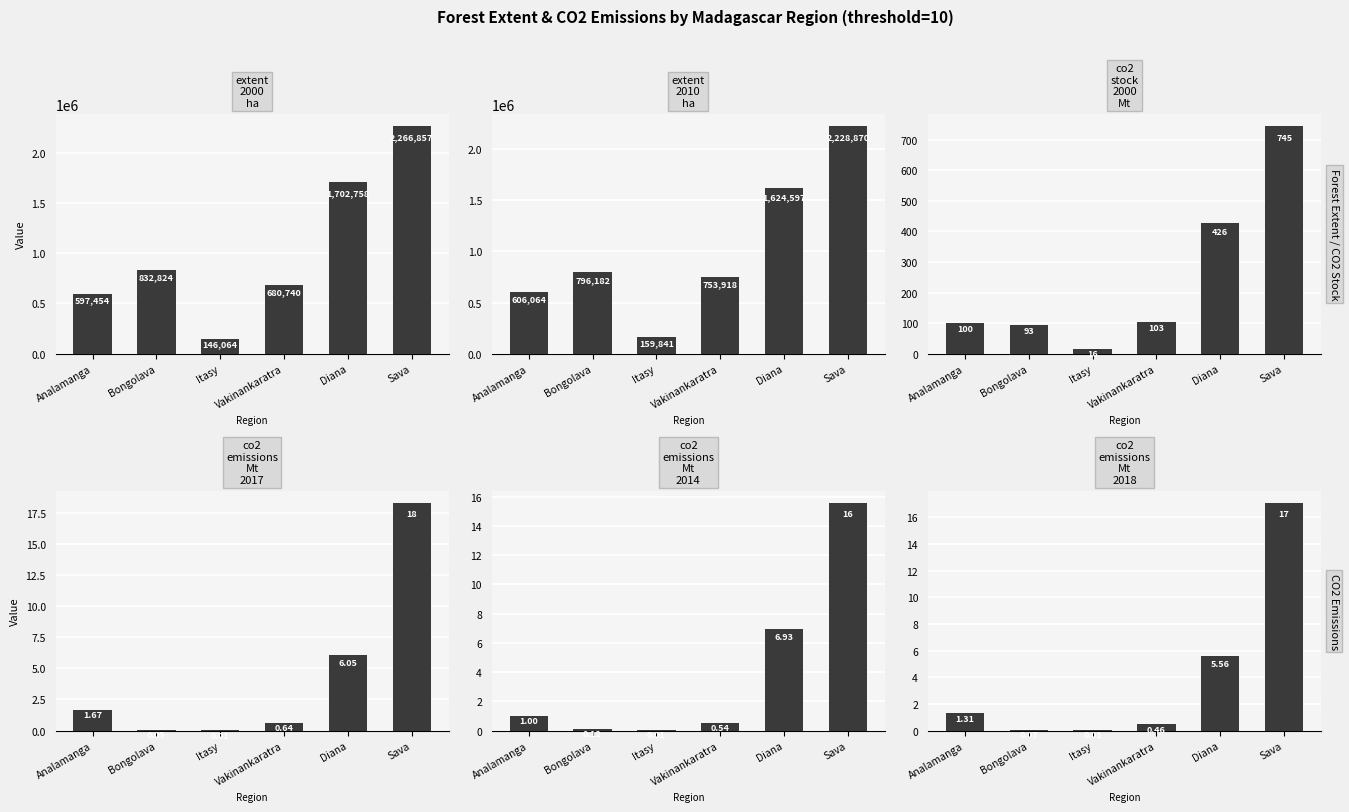

What is the sum of the co2_emissions_Mt_2017 values at Analamanga and Itasy?

1.7